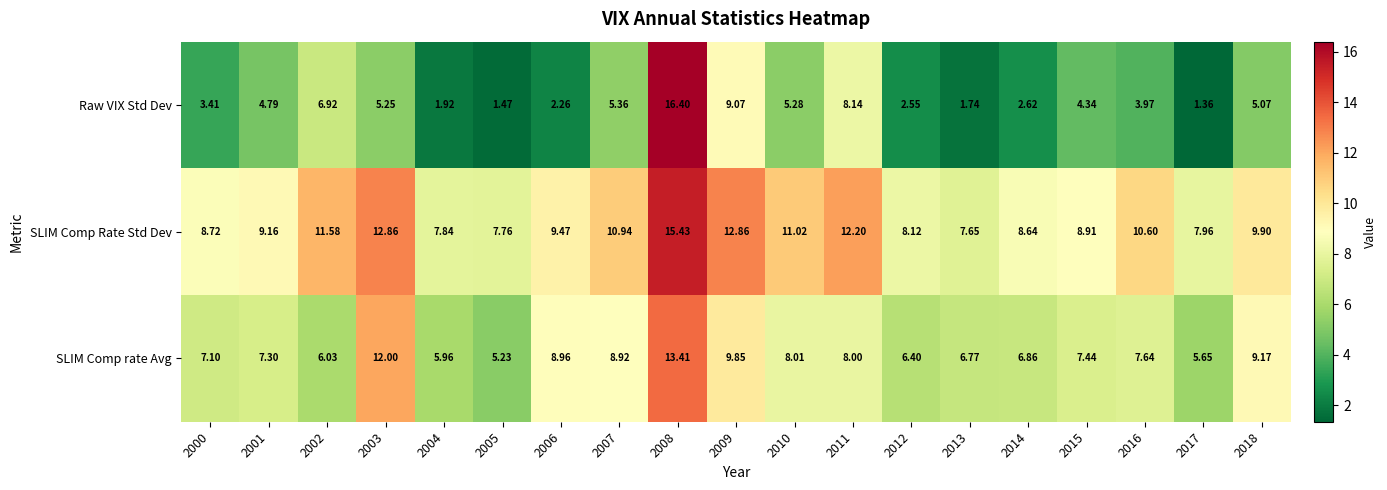

At 2011, list the series in order from largest to smallest.

SLIM Comp Rate Std Dev, Raw VIX Std Dev, SLIM Comp rate Avg